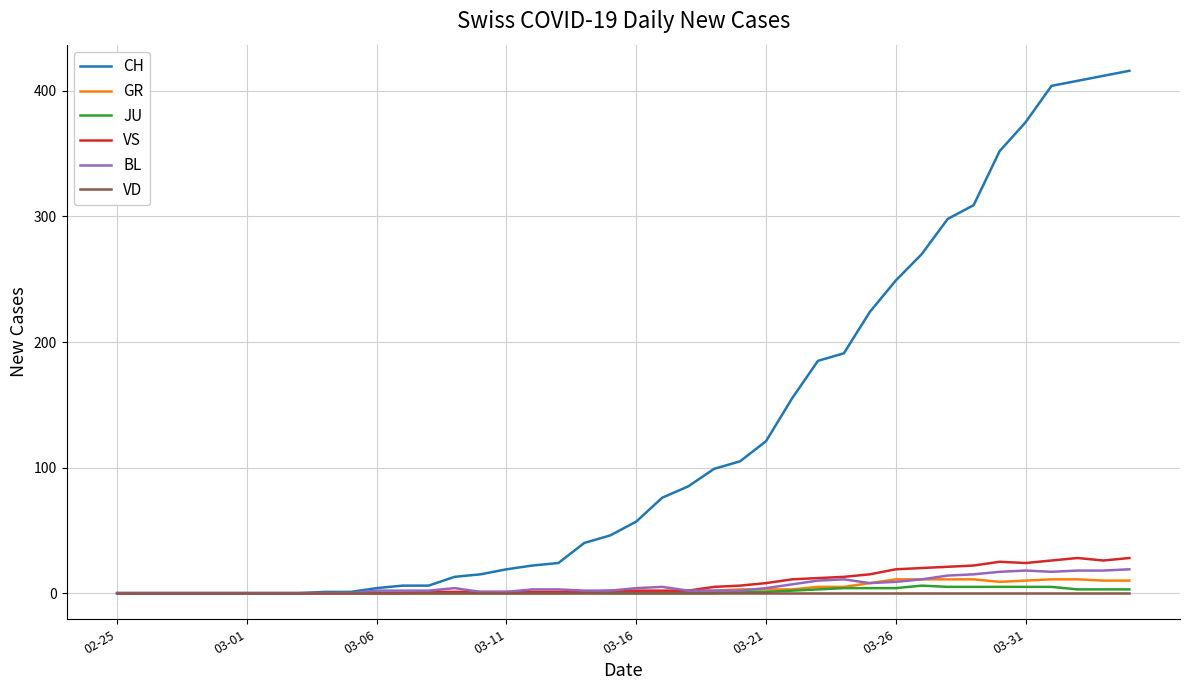

Which series has the largest total across all categories?

CH